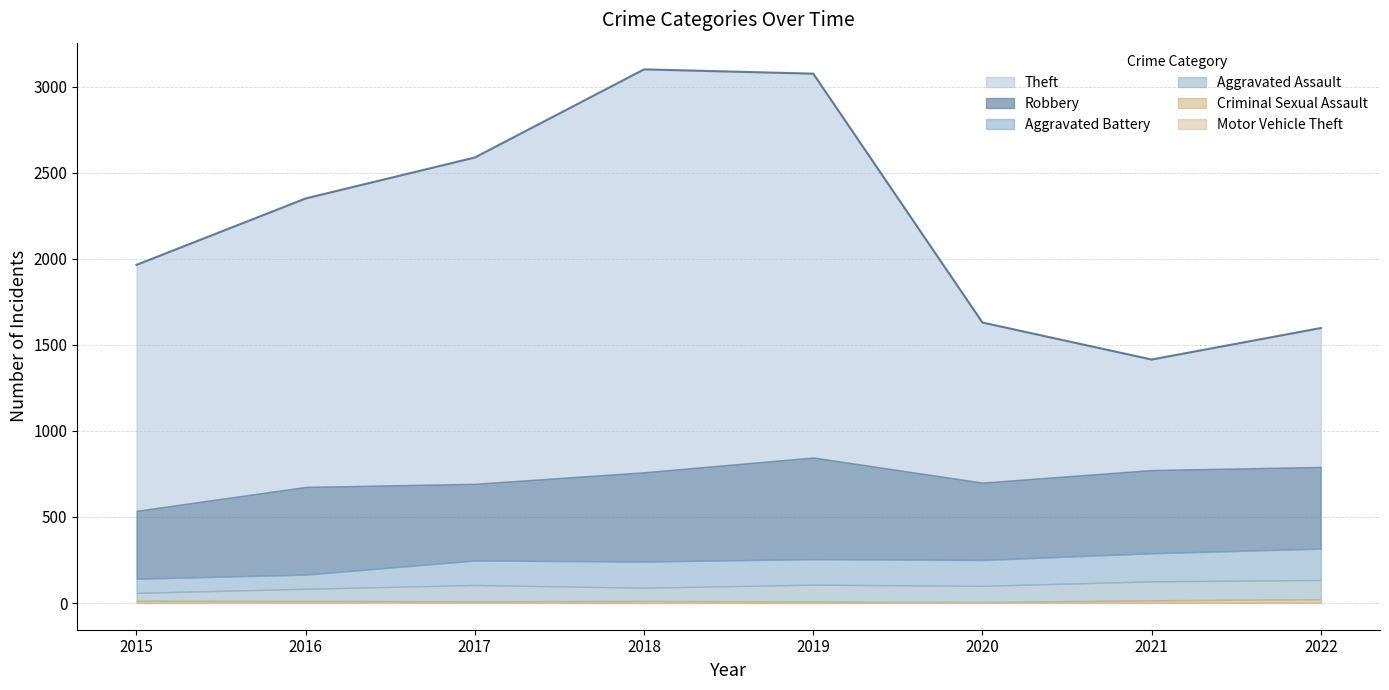

What is the total value across all series at 2017?

2589